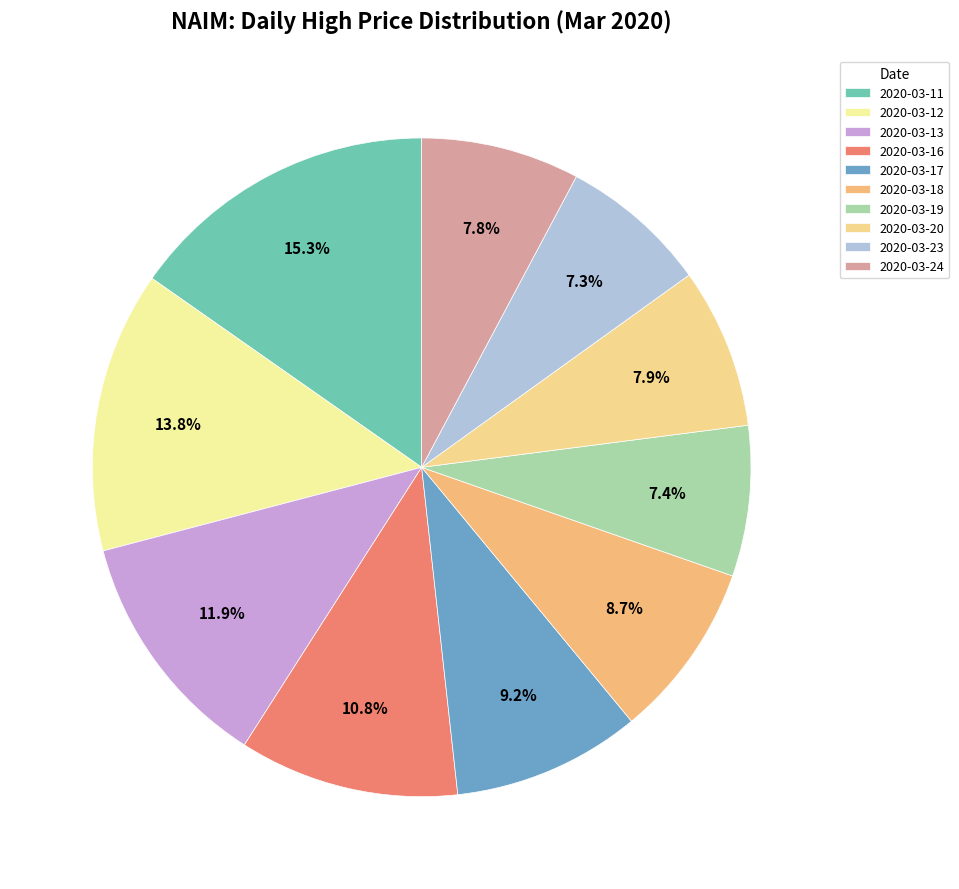

Does 2020-03-19 represent more than half of the total?

No